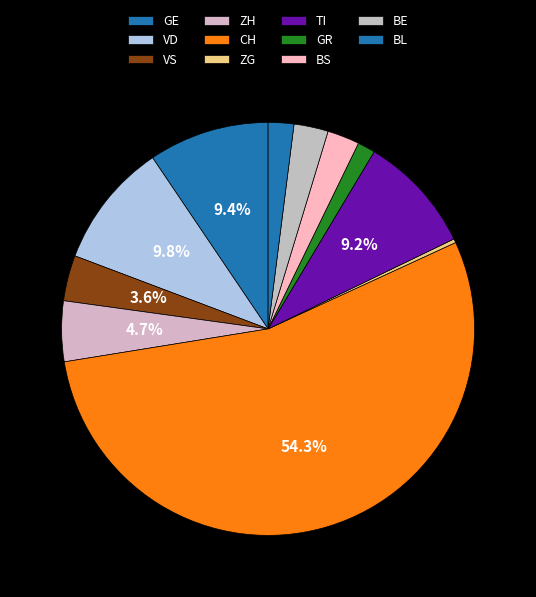

How many segments does this pie chart have?

11